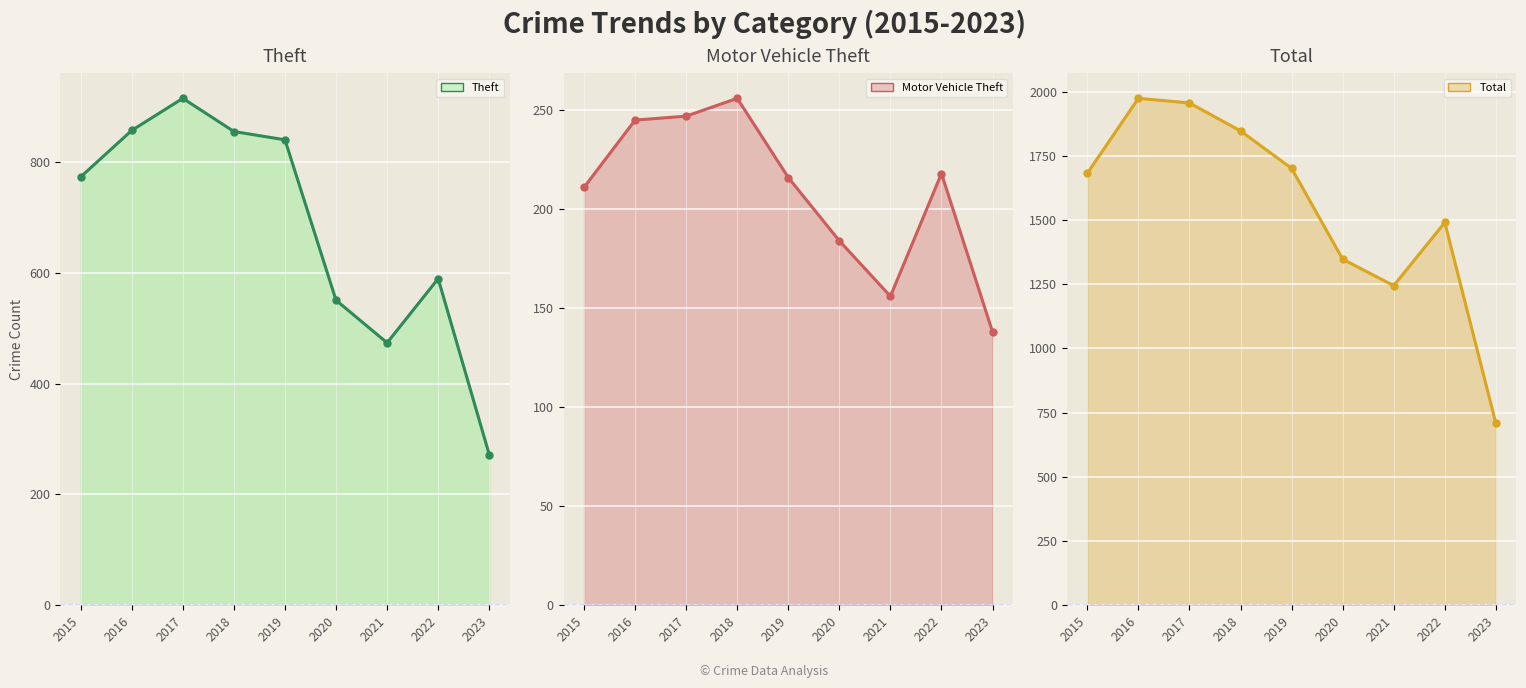

At which category is the sum across all series the highest?

2017